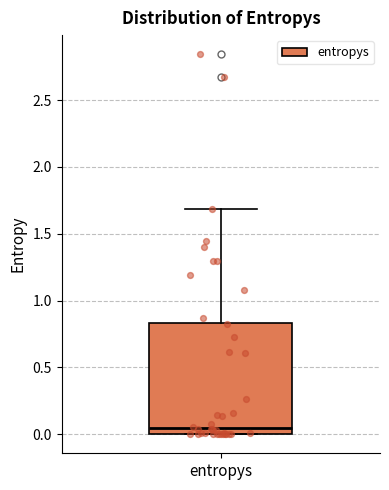

Read this box plot against the y-axis: the position of the median line, the range covered by the box, and the ends of both whiskers. The values are not printed on the chart, so give them approximately, as read against the axis.

median 0.05, box 0.00 to 0.85, whiskers 0.00 to 1.70